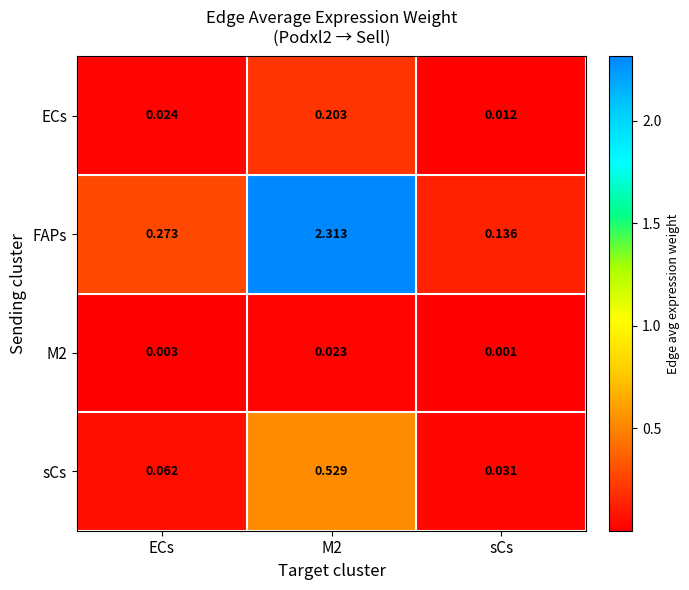

Which series changed the most between ECs and sCs?

FAPs